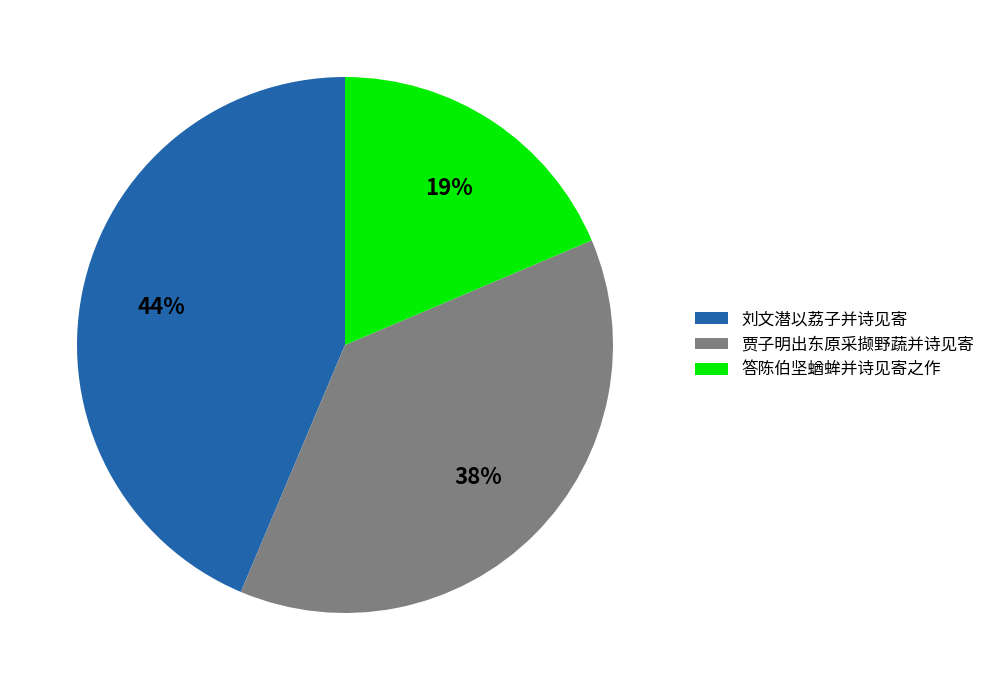

Do 答陈伯坚蝤蛑并诗见寄之作 and 刘文潜以荔子并诗见寄 together represent more than half of the pie?

Yes